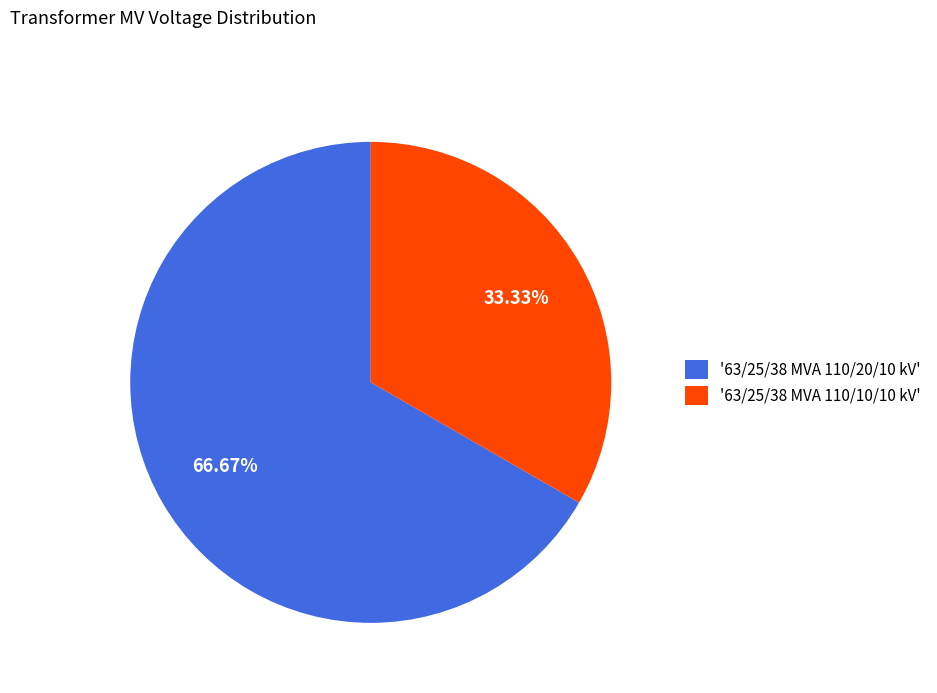

Between '63/25/38 MVA 110/10/10 kV' and '63/25/38 MVA 110/20/10 kV', which is larger?

'63/25/38 MVA 110/20/10 kV'